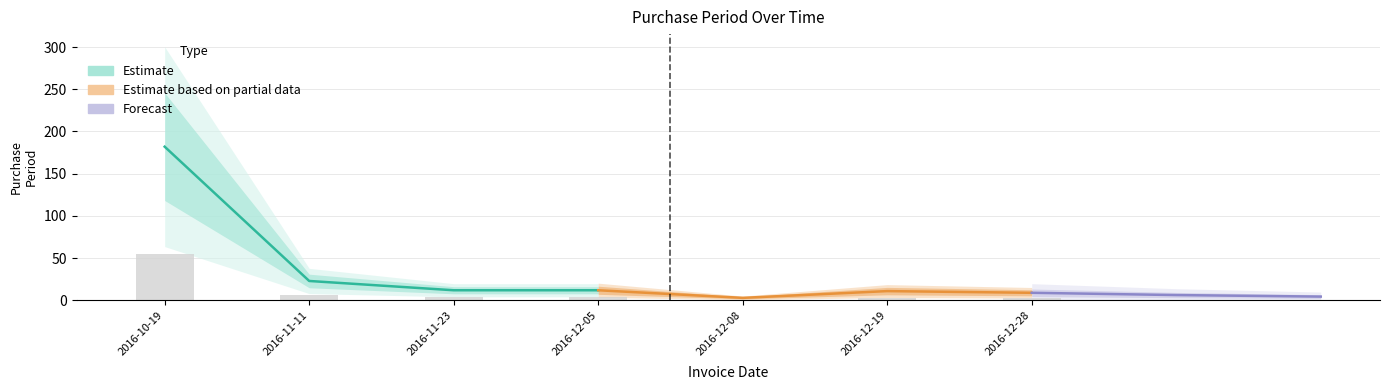

What is the difference between the maximum and minimum values?

53.7